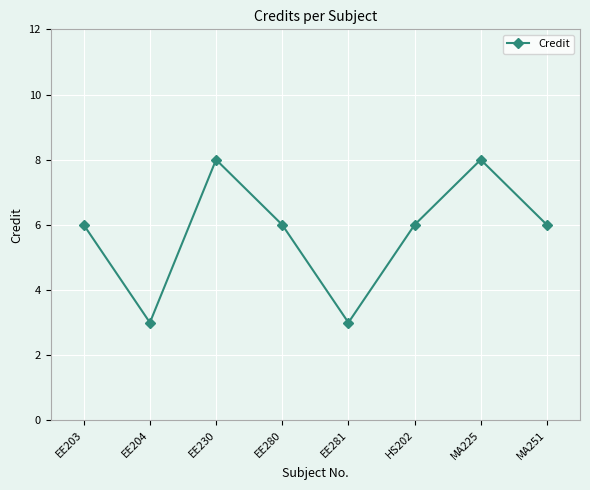

The chart shows a value of 6 at MA251. True or false?

True